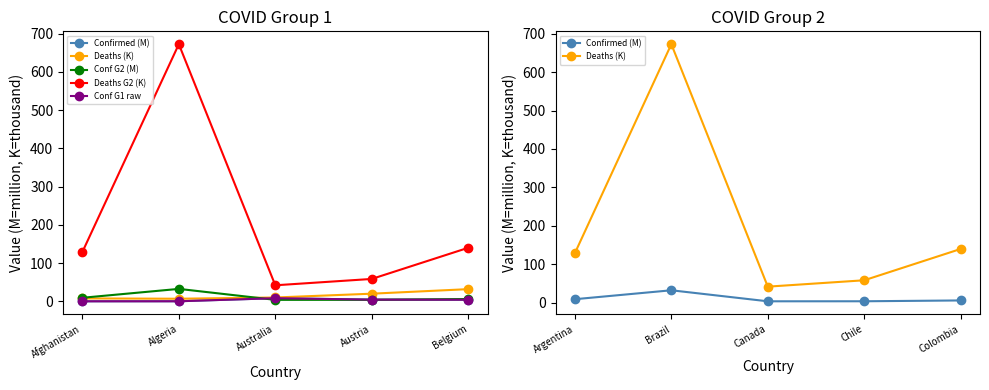

Is the value of Deaths G2 (K) at Algeria greater than the value of Conf G1 raw at Australia?

Yes